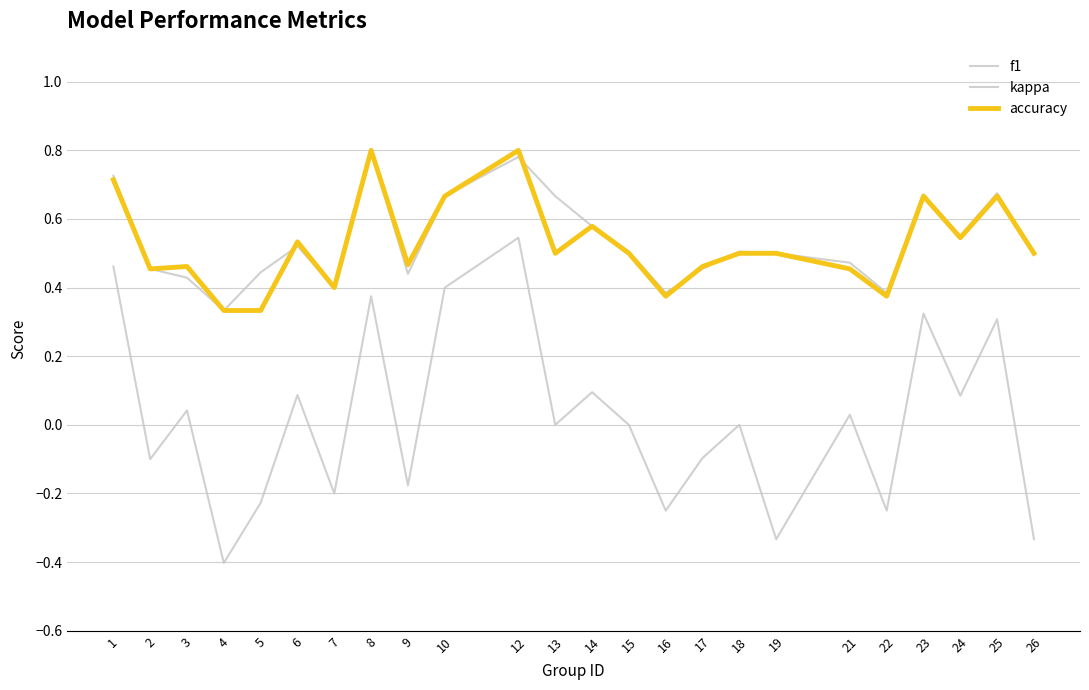

Does the chart display data point markers on the line(s)?

No